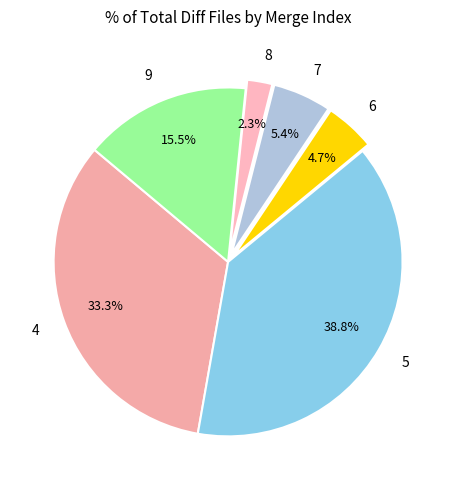

How many slices are in this pie chart?

6